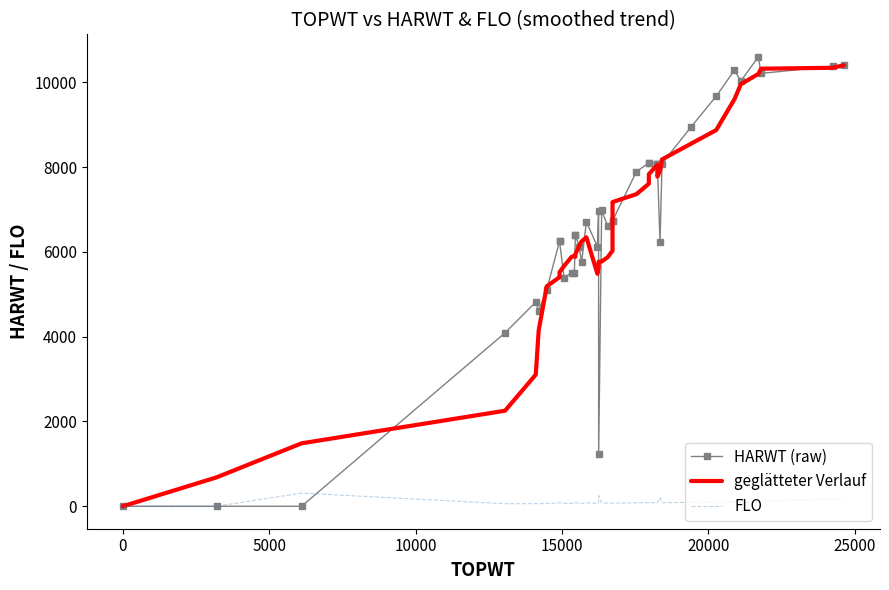

Reading left to right, extract all data points from this chart.

HARWT (raw): 0.0	0.0	0.0	4092.0	4818.0	4617.0	5109.0	6253.0	6253.0	5390.0	5512.0	5512.0	6392.0	6392.0	6125.0	5757.0	6714.0	6125.0	6971.0	1222.0	6981.0	6615.0	6737.0	6737.0	7895.0	8103.0	8103.0	8085.0	8085.0	8085.0	6233.0	8085.0	8942.0	9677.0	10290.0	10036.0	10606.0	10215.0	10383.0	10422.0
geglätteter Verlauf: 0.0	682.0	1485.0	2254.5	3106.0	4148.2	5190.3	5406.7	5522.3	5671.5	5885.3	5908.5	5887.2	5948.3	6148.7	6250.8	6347.3	5485.7	5628.3	5771.3	5775.2	5877.2	6031.2	7178.0	7365.0	7610.0	7834.7	8059.3	7782.3	7779.3	7919.2	8184.5	8552.0	8877.2	9606.0	9961.0	10201.2	10325.3	10347.3	10405.2
FLO: 0.0	0.0	310.0	59.0	62.0	61.0	64.0	81.0	81.0	66.0	67.0	65.0	83.0	83.0	69.0	67.0	81.0	70.0	83.0	250.0	78.0	73.0	73.0	73.0	81.0	86.0	86.0	84.0	84.0	84.0	203.0	84.0	92.0	95.0	104.0	99.0	104.0	119.0	175.0	170.0